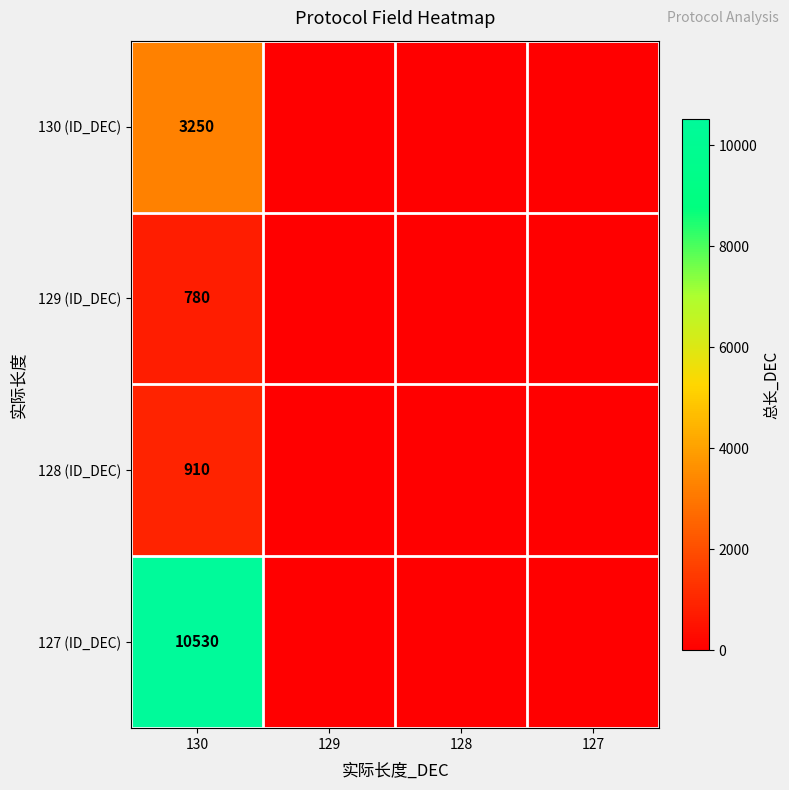

What is the total value across all series at 130?

15470